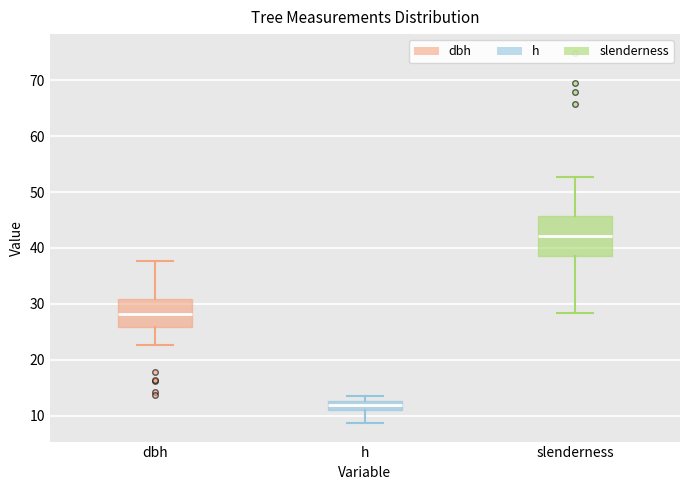

Which box is the tallest, from its lower edge to its upper edge?

slenderness